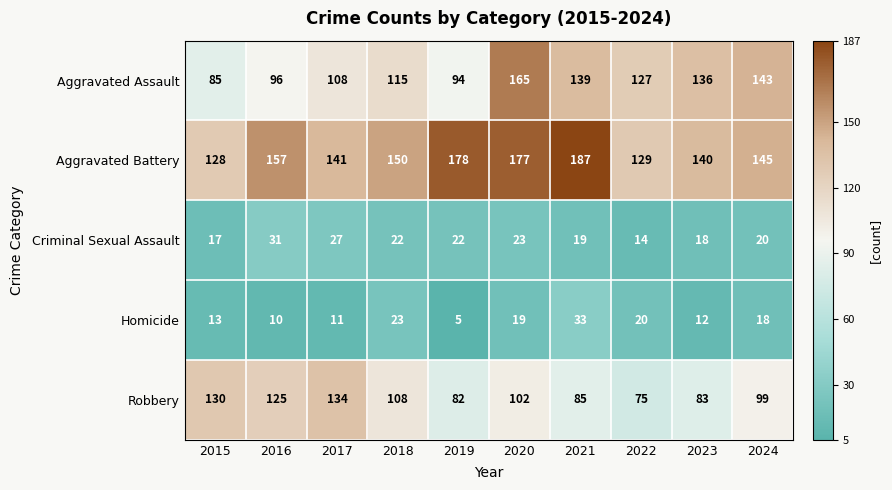

List the series in order of their peak value, highest first.

Aggravated Battery, Aggravated Assault, Robbery, Homicide, Criminal Sexual Assault